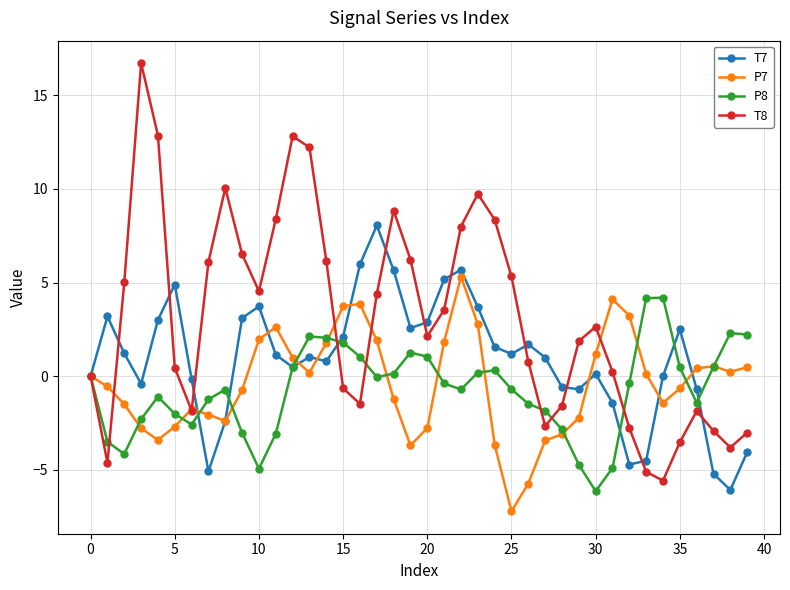

Does the chart have visible grid lines?

Yes